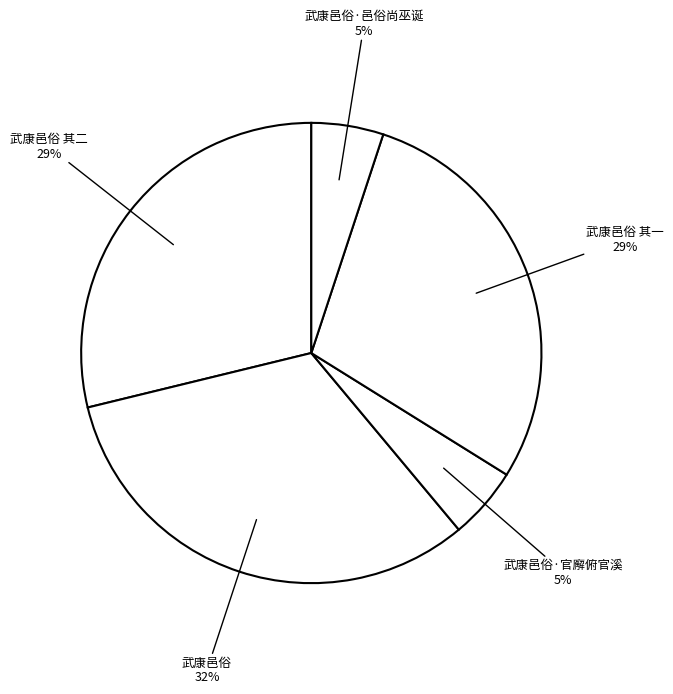

How many slices are in this pie chart?

5